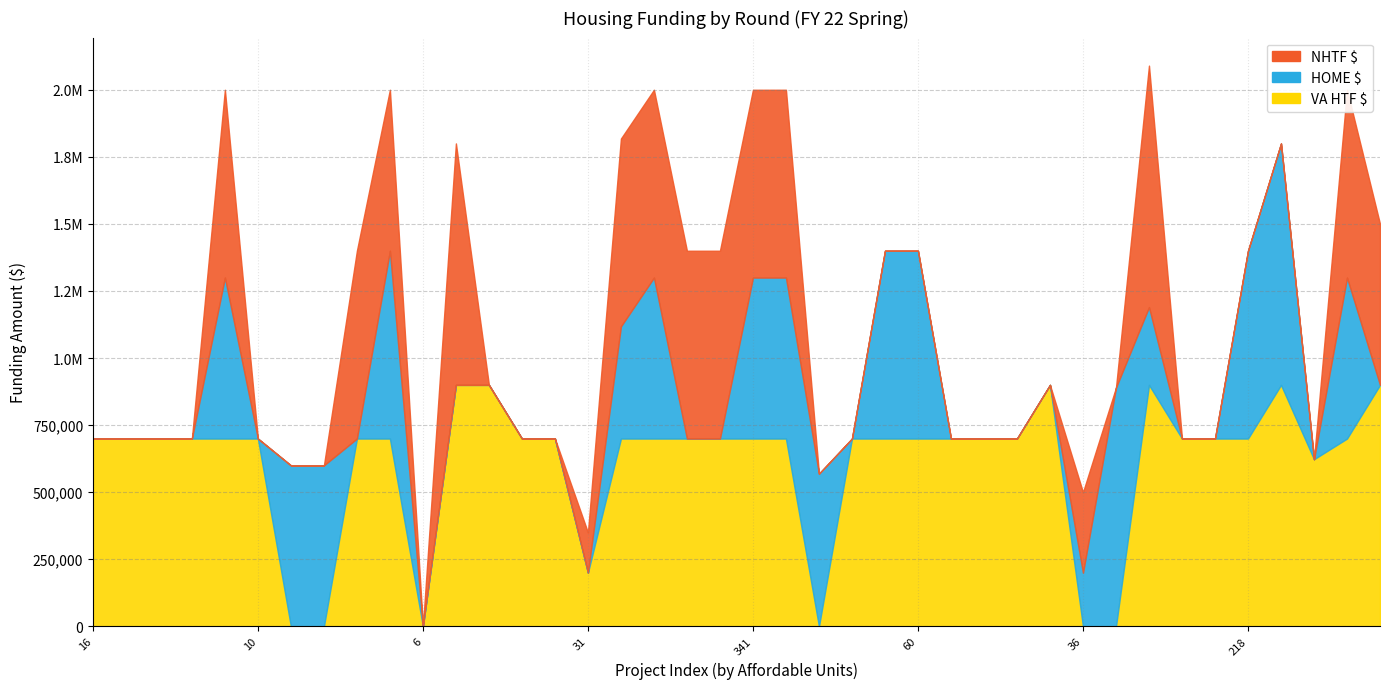

What is the average value of the NHTF $ series?

243750